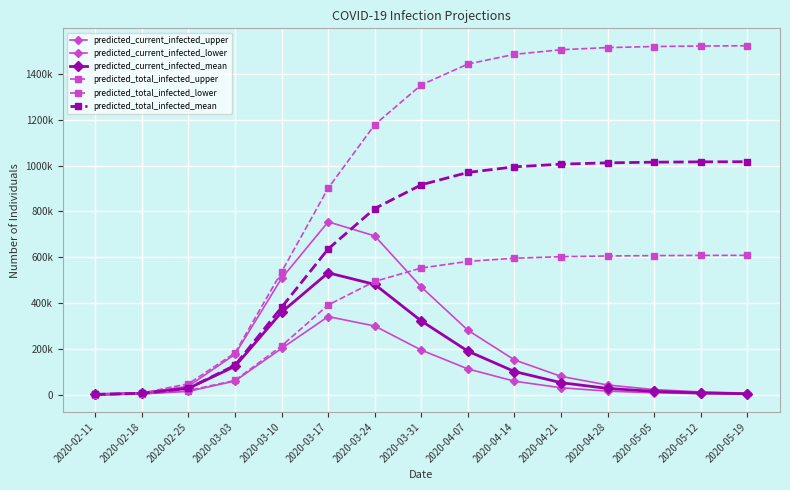

Is this an area chart (filled region under the line)?

No